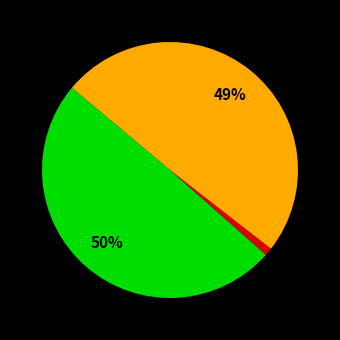

Is there a majority slice in this chart?

No